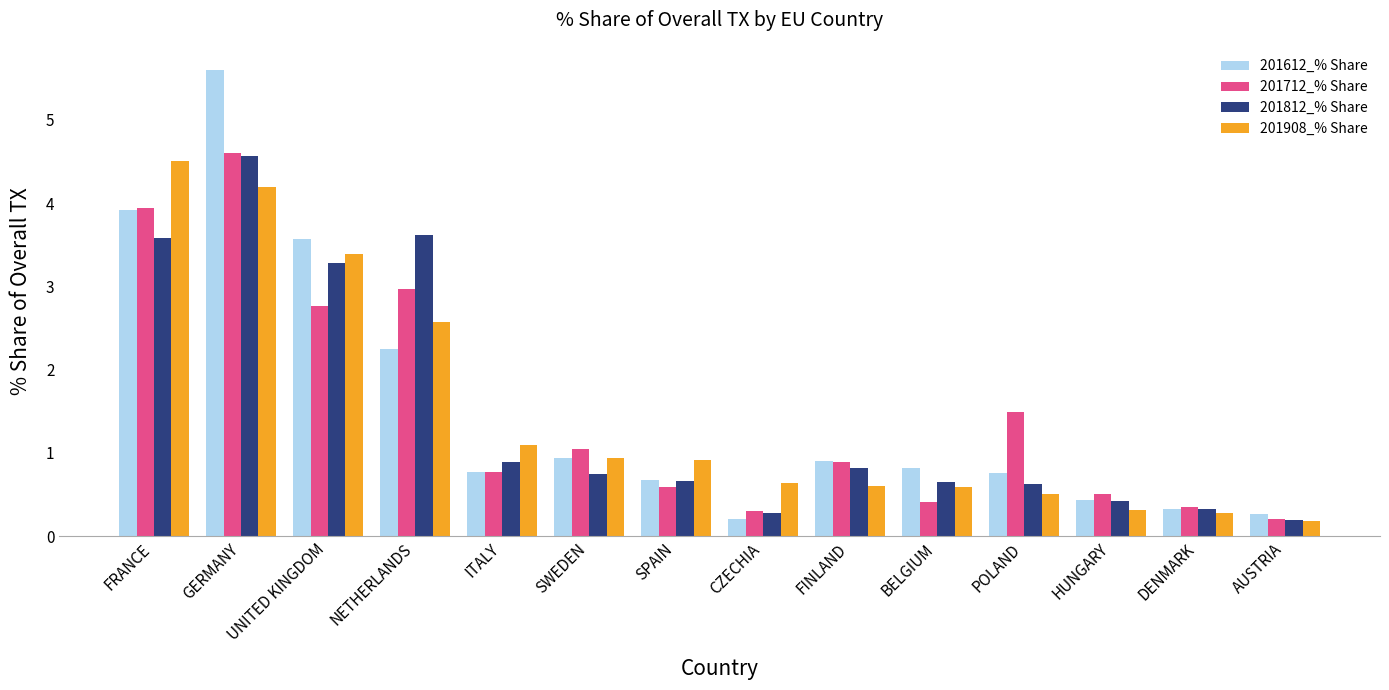

How many groups of bars are there?

14